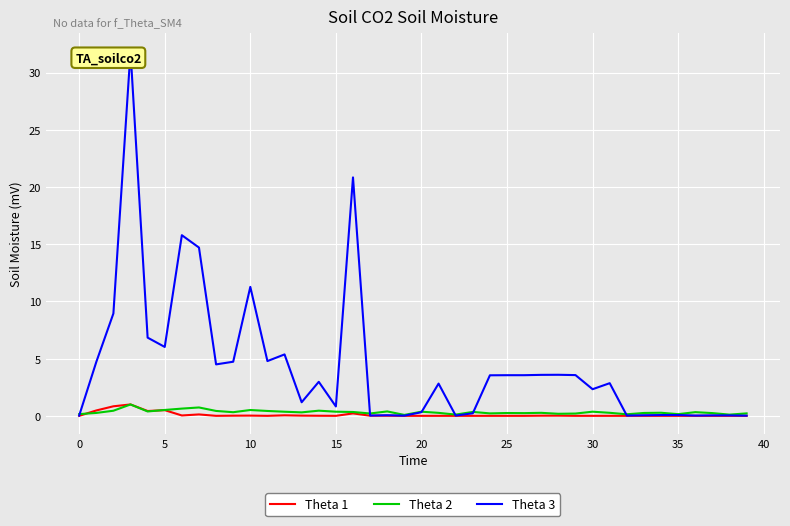

Which series has the largest total across all categories?

Theta 3